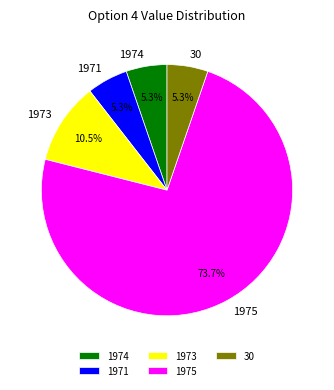

Does 1974 account for over 50% of the chart?

No